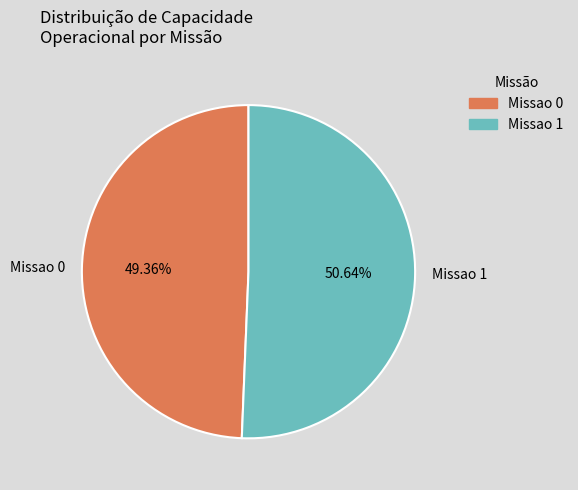

Which has a higher value, Missao 0 or Missao 1?

Missao 1